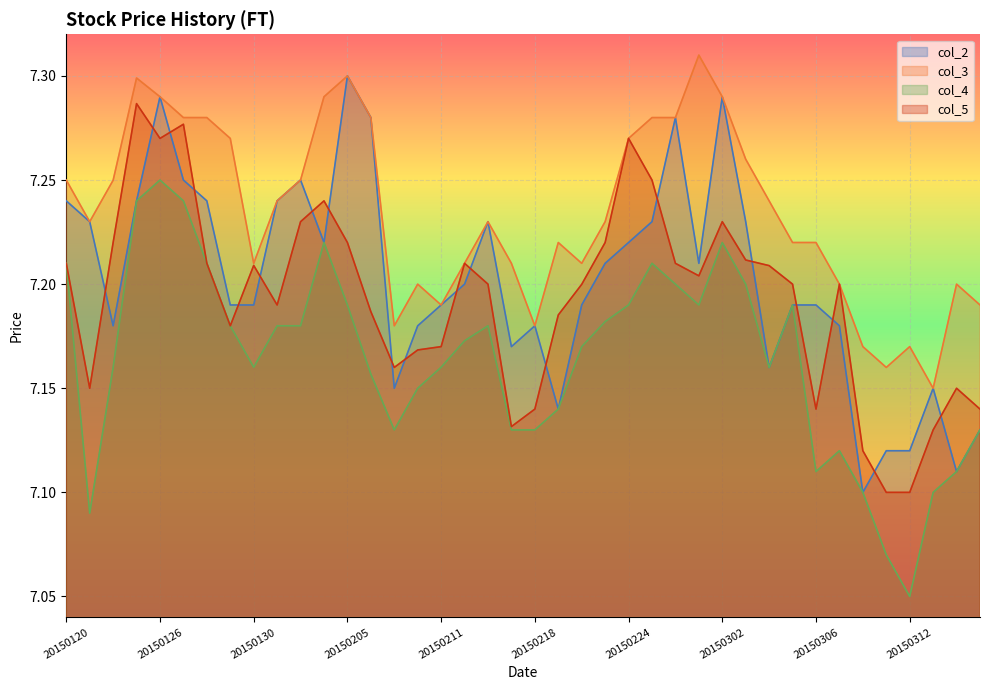

What is the average value of the col_2 series?

7.2